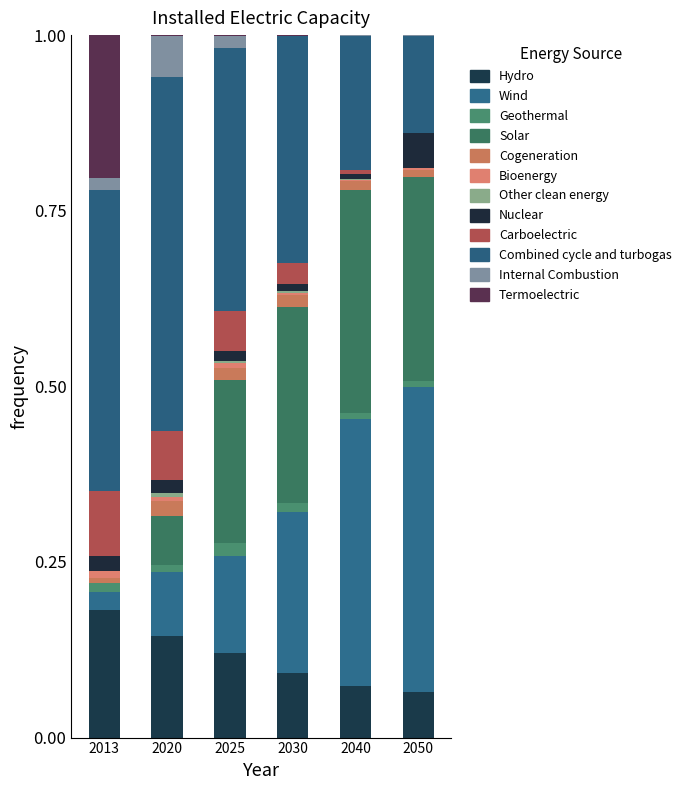

Where is Hydro nearest to the value 0?

2050